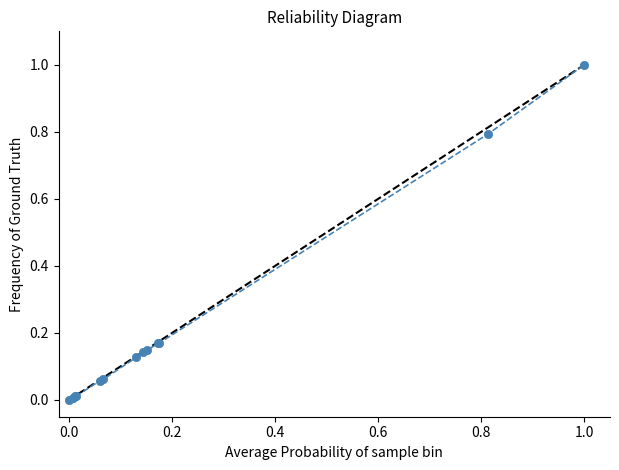

What is the difference between the maximum and minimum values?

1.0